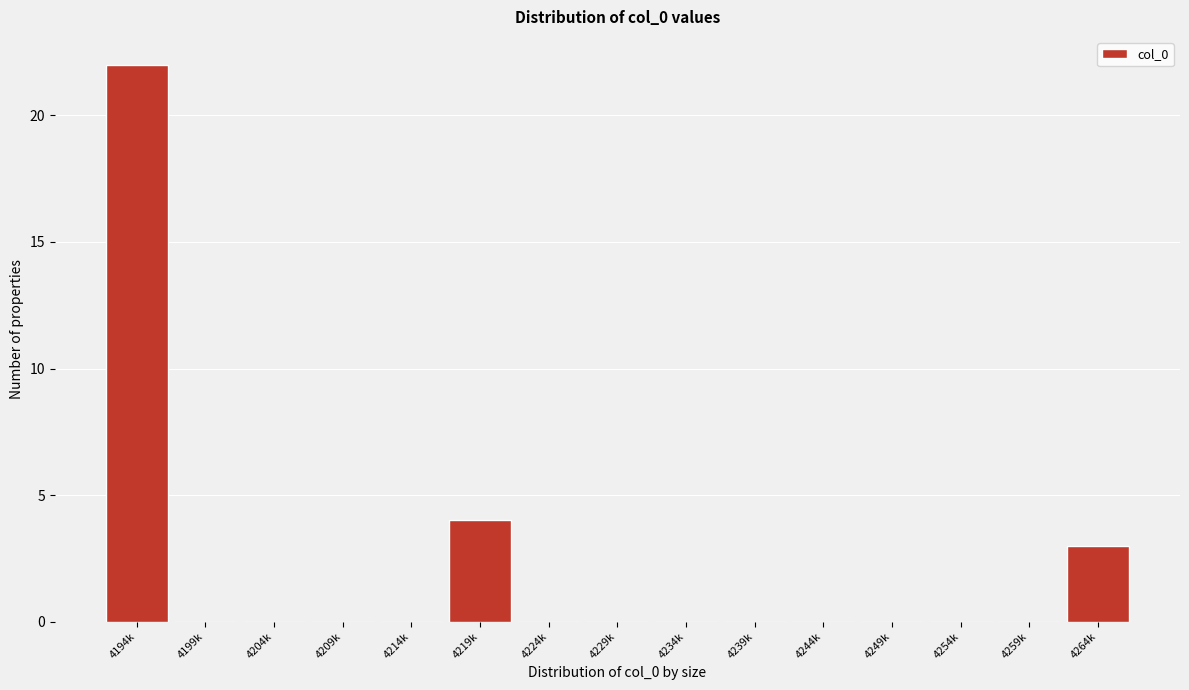

Reading left to right, list all the values displayed in this chart.

4194k=22	4199k=0	4204k=0	4209k=0	4214k=0	4219k=4	4224k=0	4229k=0	4234k=0	4239k=0	4244k=0	4249k=0	4254k=0	4259k=0	4264k=3